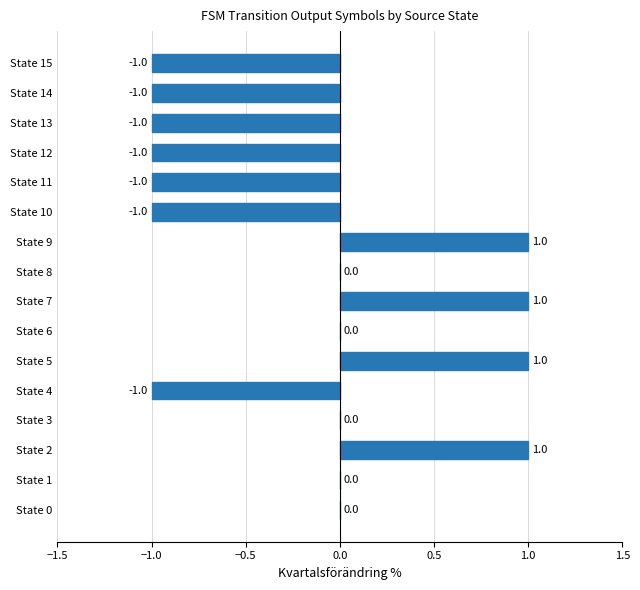

The value at State 10 is -1. True or false?

True